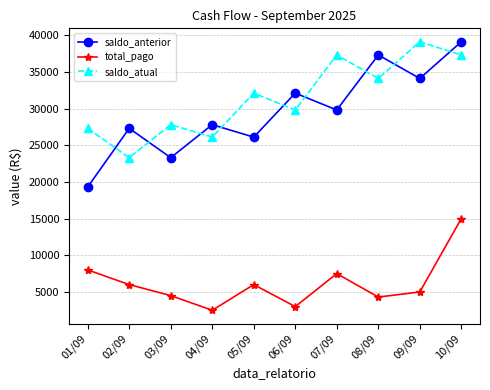

True or false: saldo_anterior and total_pago intersect in this chart.

False